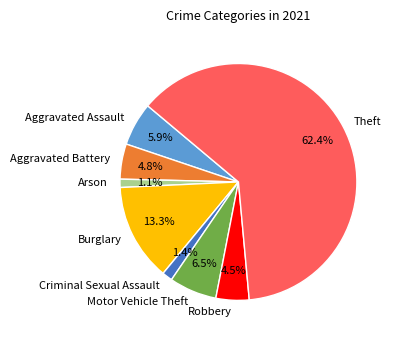

Is Motor Vehicle Theft the majority of the pie?

No